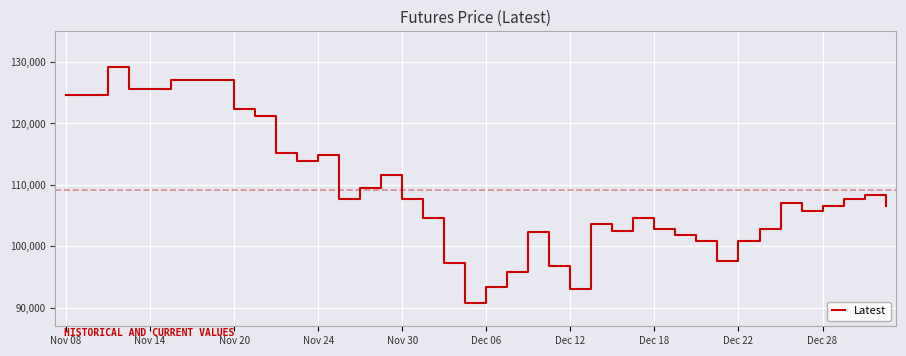

True or false: the data has more than 0 interior local peaks.

True